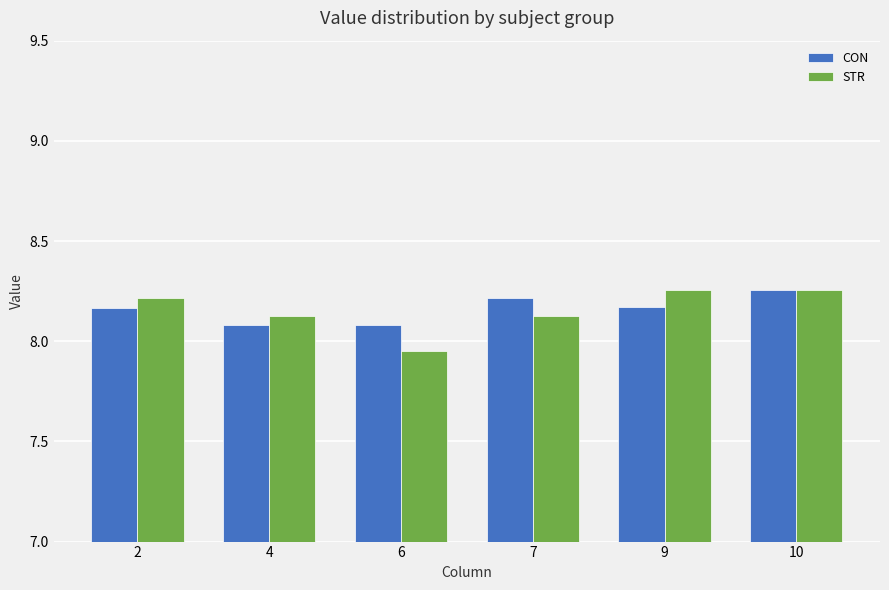

What are all the series names shown in the legend?

CON, STR